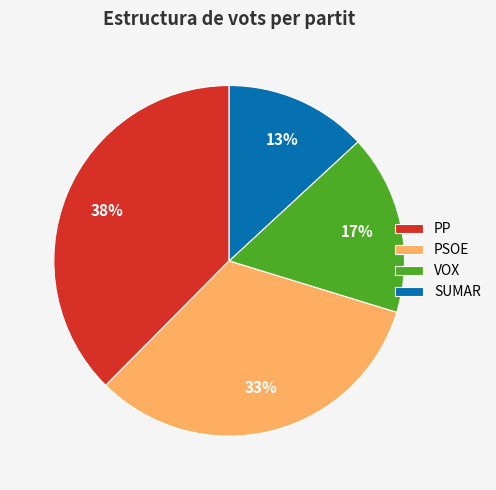

Which category has the smallest portion of the pie?

SUMAR